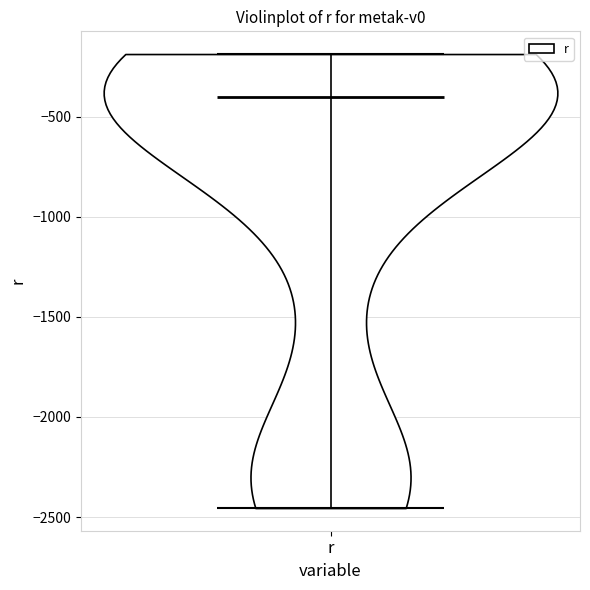

What is the lowest point the violin for r reaches on the y-axis? The values are not printed on the chart, so give them approximately, as read against the axis.

-2450